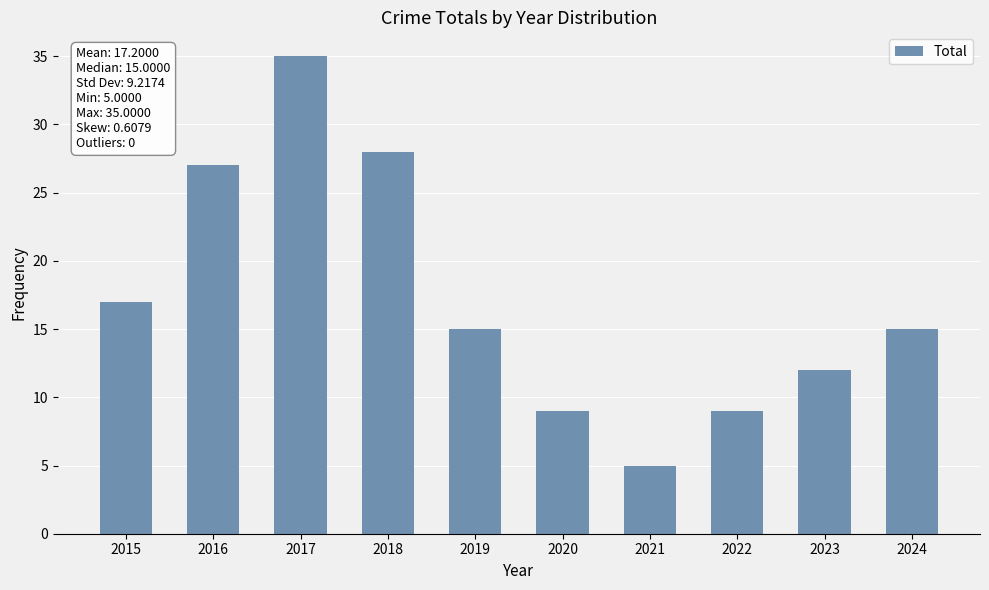

The chart shows a value of 27 at 2016. True or false?

True